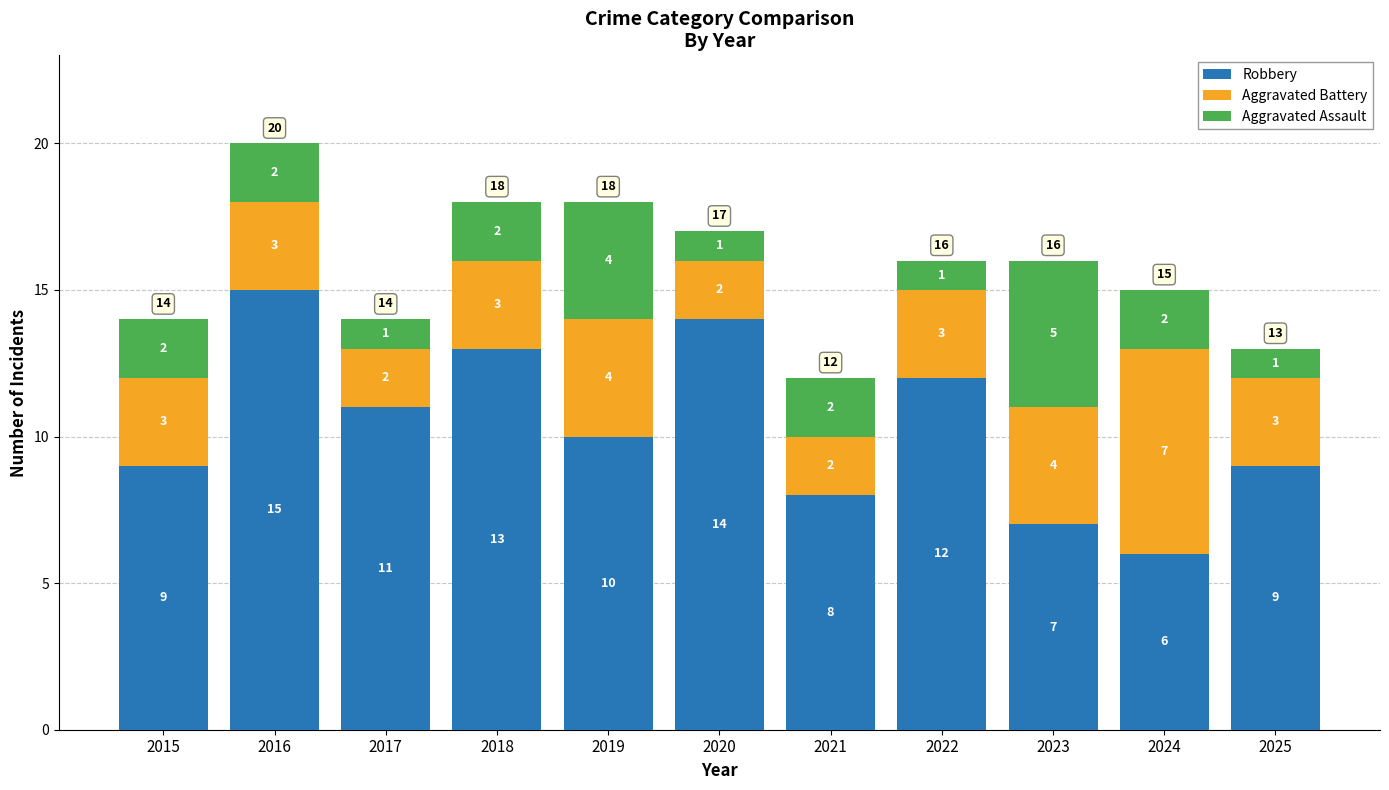

At which label is Robbery closest to 10?

2019